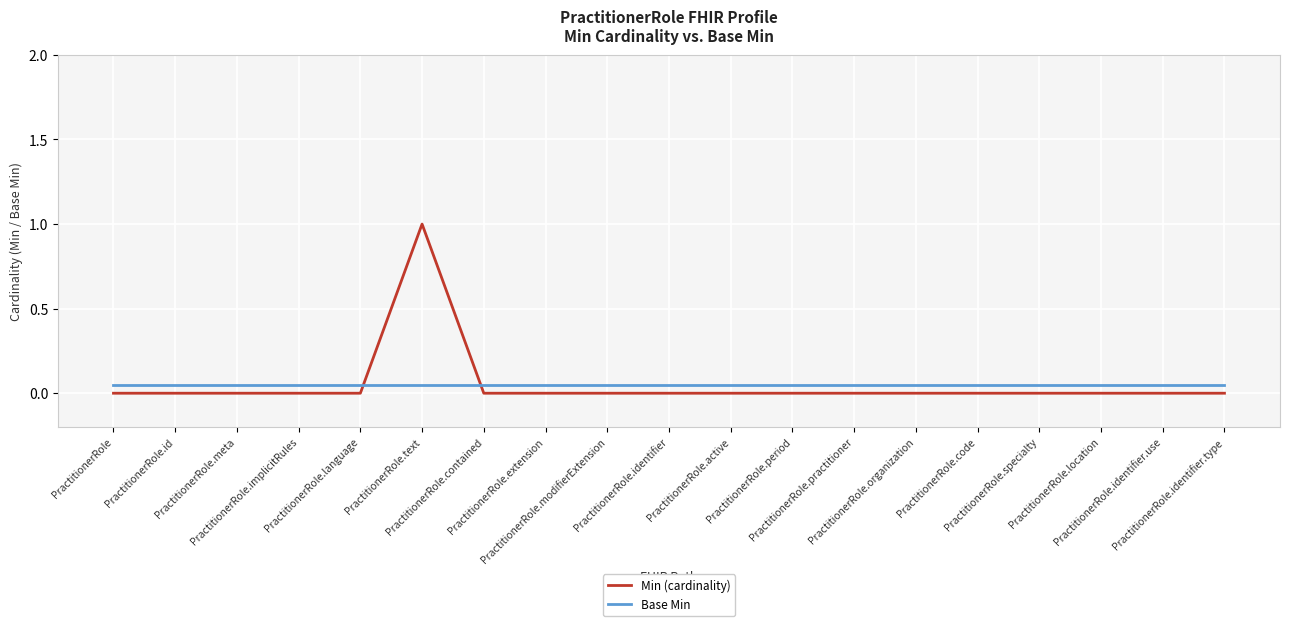

Is the value of Min (cardinality) at PractitionerRole.modifierExtension greater than the value of Base Min at PractitionerRole.identifier.type?

No